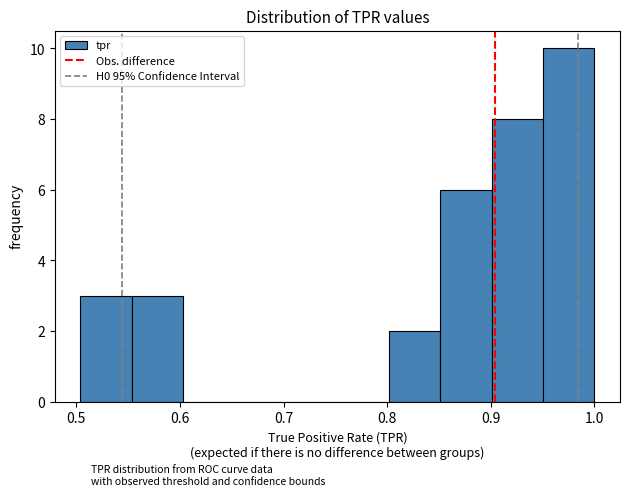

Over which range of the x-axis is the bar tallest?

0.95 to 1.00